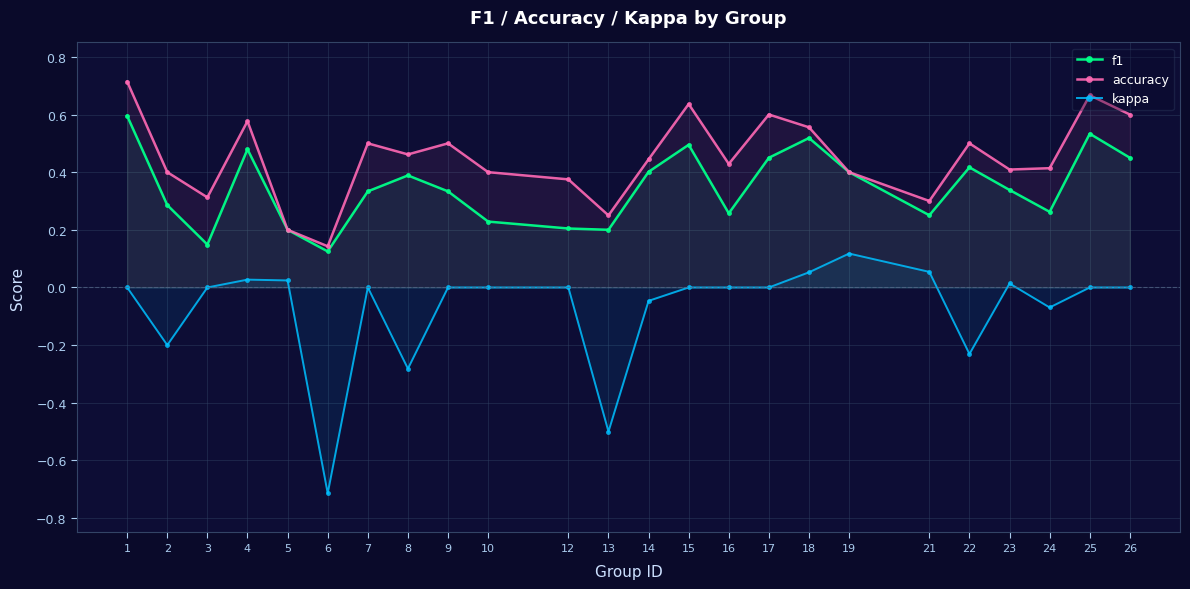

At which category does kappa reach its first local peak?

4